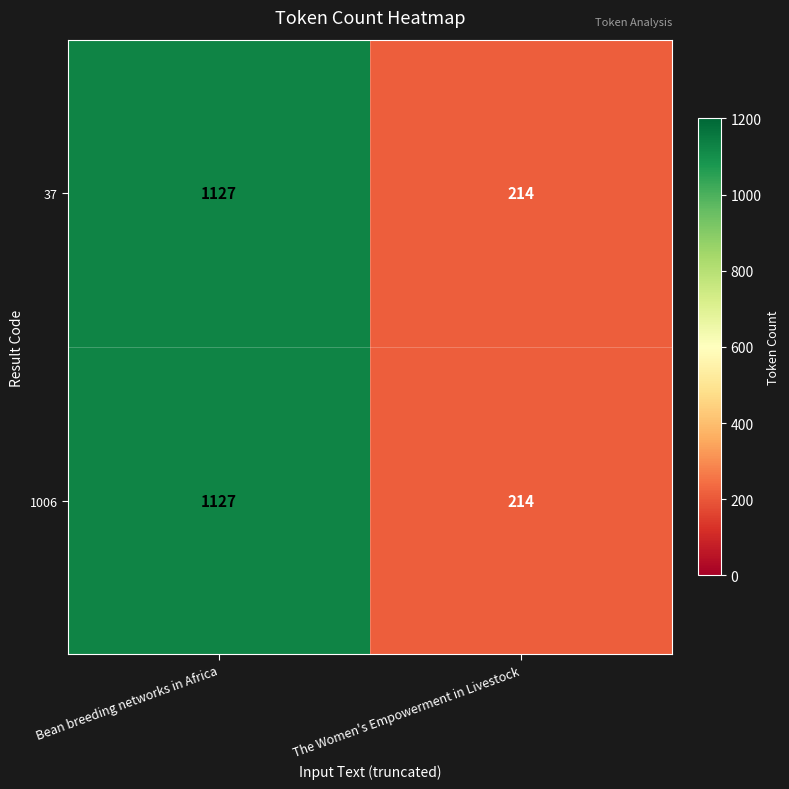

Is it true that 1006 equals 1127 at Bean breeding networks in Africa?

True